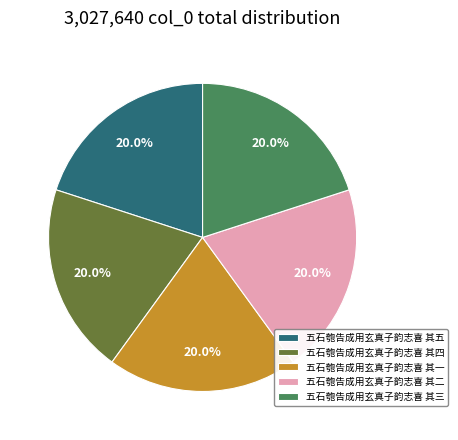

What percentage do 五石匏告成用玄真子韵志喜 其三 and 五石匏告成用玄真子韵志喜 其二 together represent?

40.0%